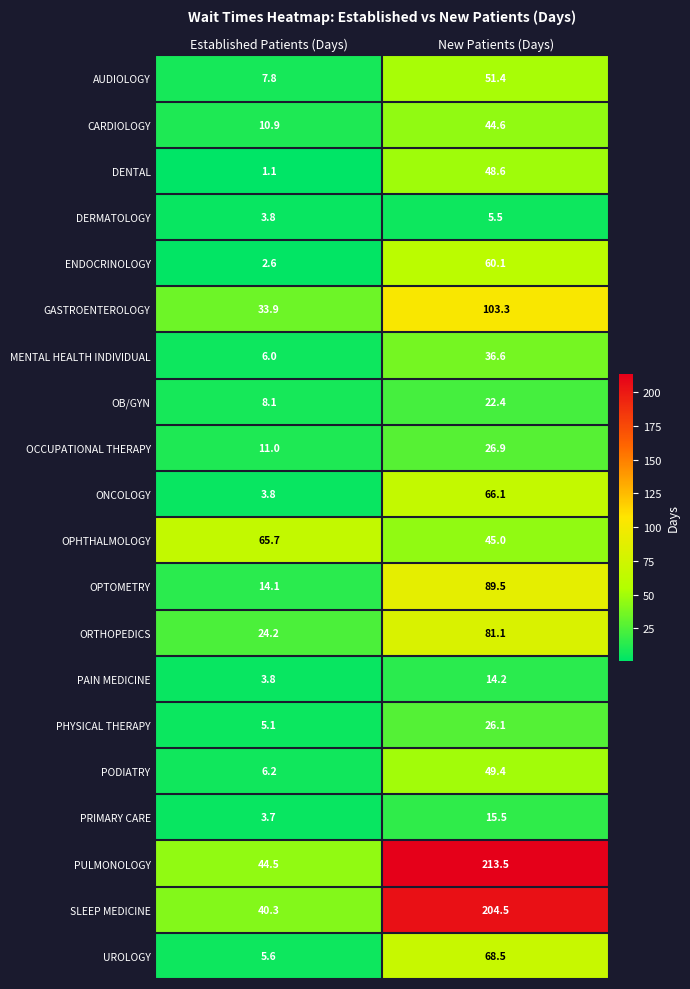

The PODIATRY series shows 15.4 at New Patients (Days). True or false?

False